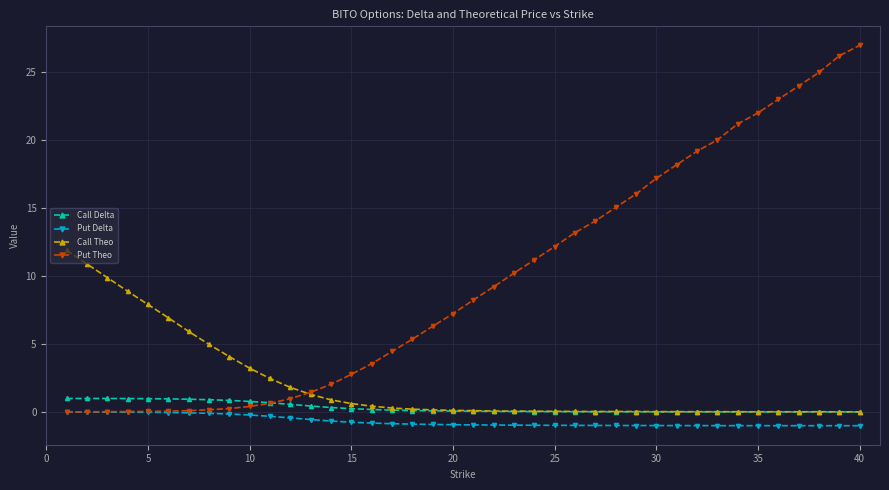

How many series are shown in this chart?

4